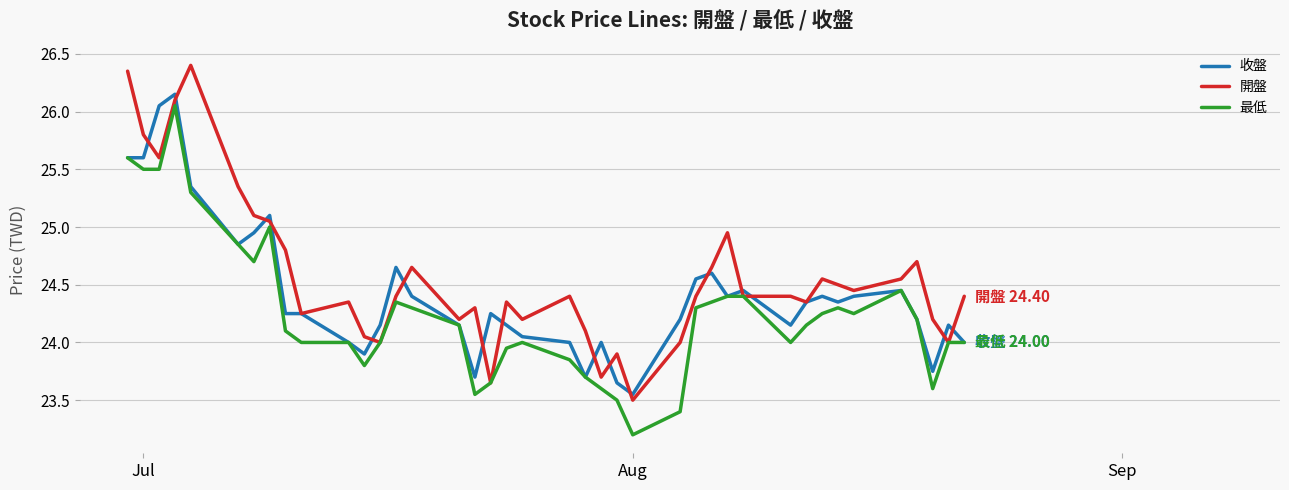

What is the smallest value displayed?

23.2